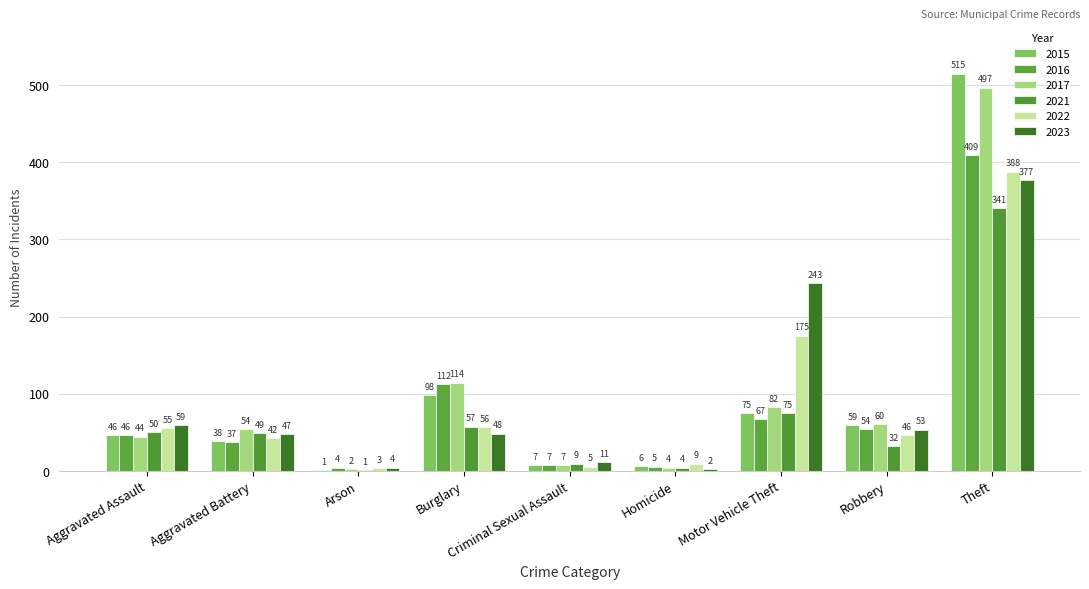

Read the 2016 value at Theft, to the nearest 10.

410